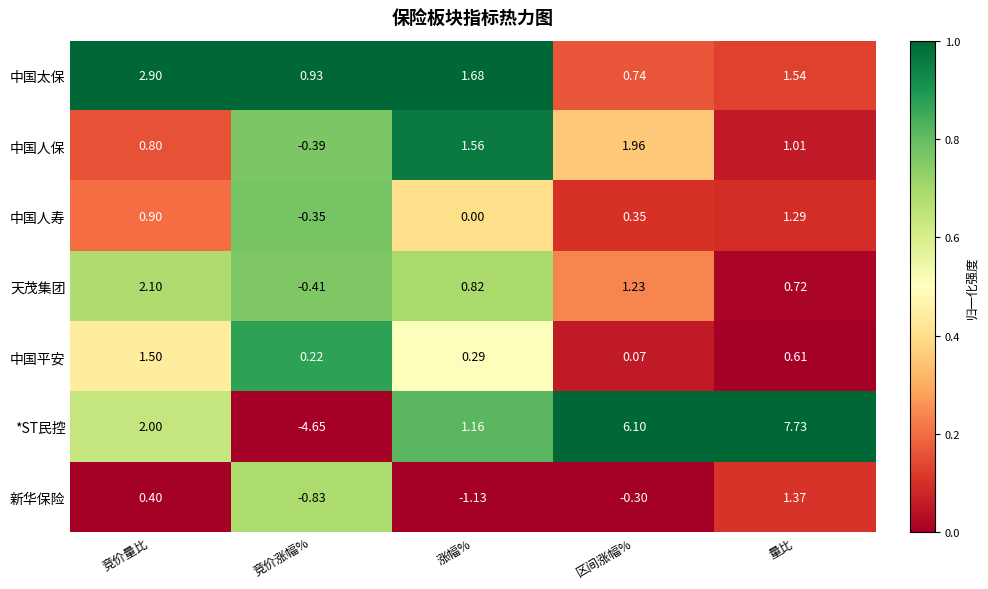

List the labels in order of 新华保险 value, smallest first.

涨幅%, 竞价涨幅%, 区间涨幅%, 竞价量比, 量比